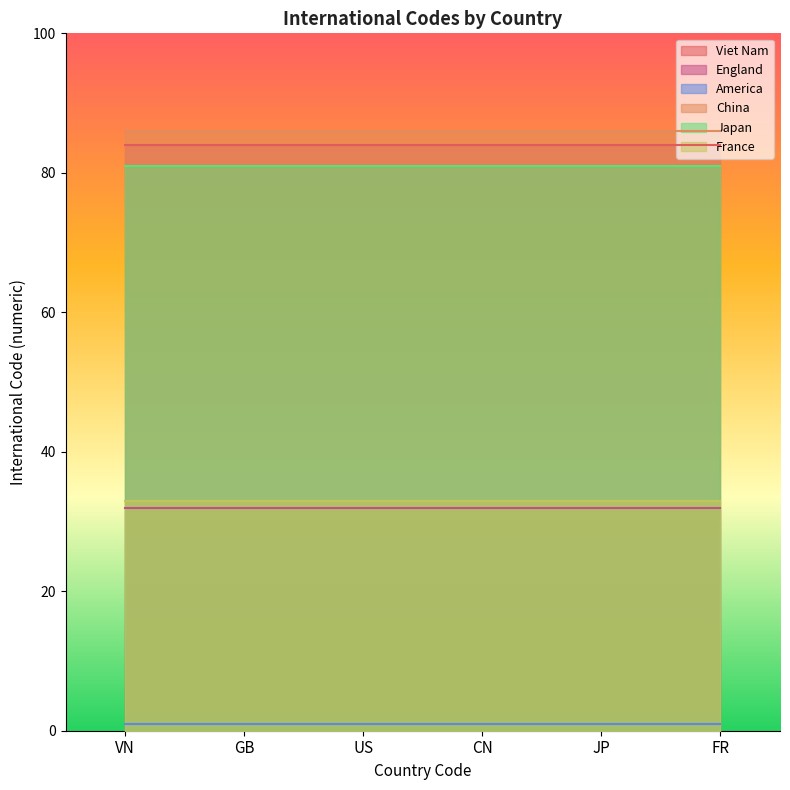

True or false: China has a value of 86 at FR.

True